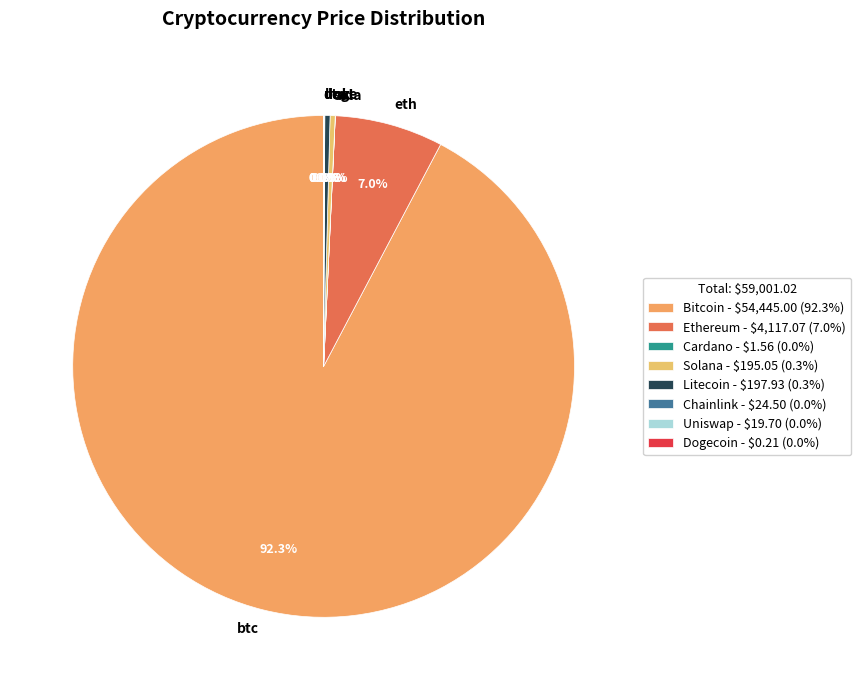

True or false: ltc accounts for 0% of the total.

True